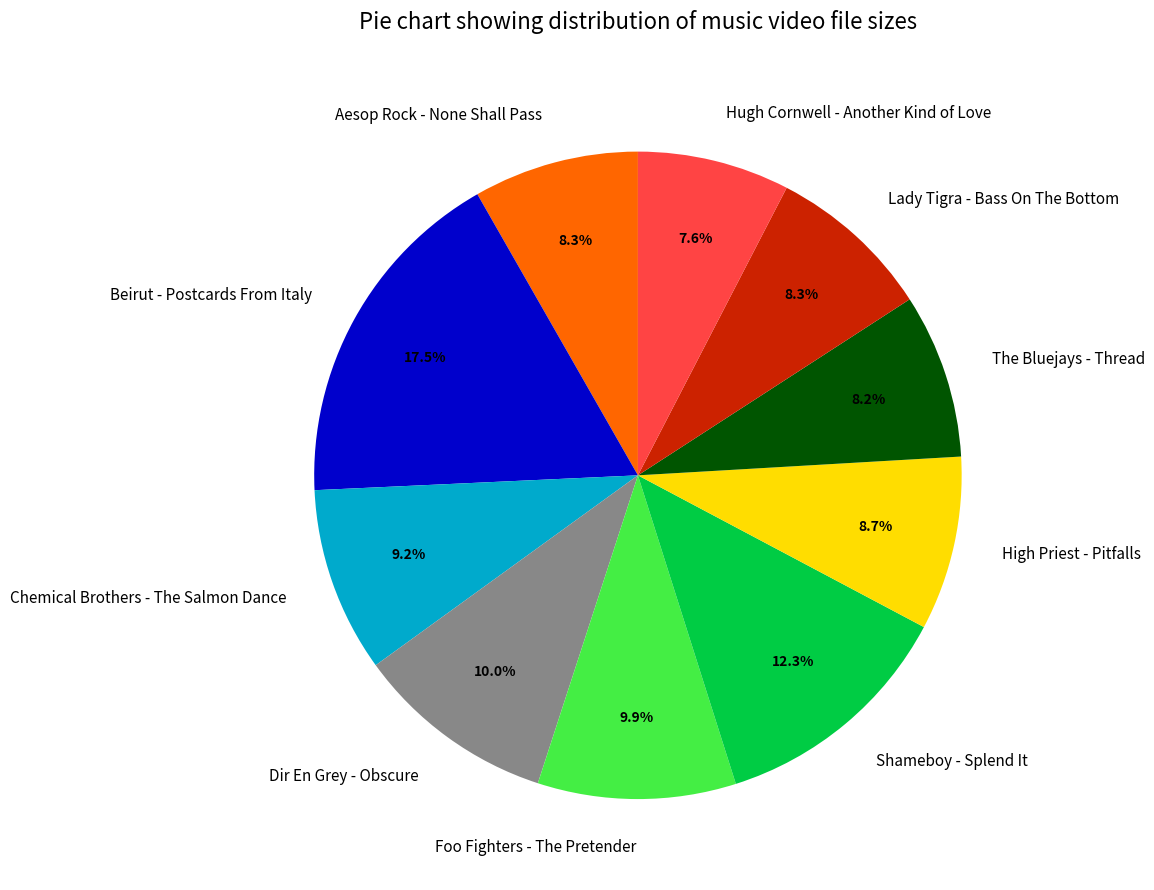

Between Hugh Cornwell - Another Kind of Love and High Priest - Pitfalls, which is larger?

High Priest - Pitfalls